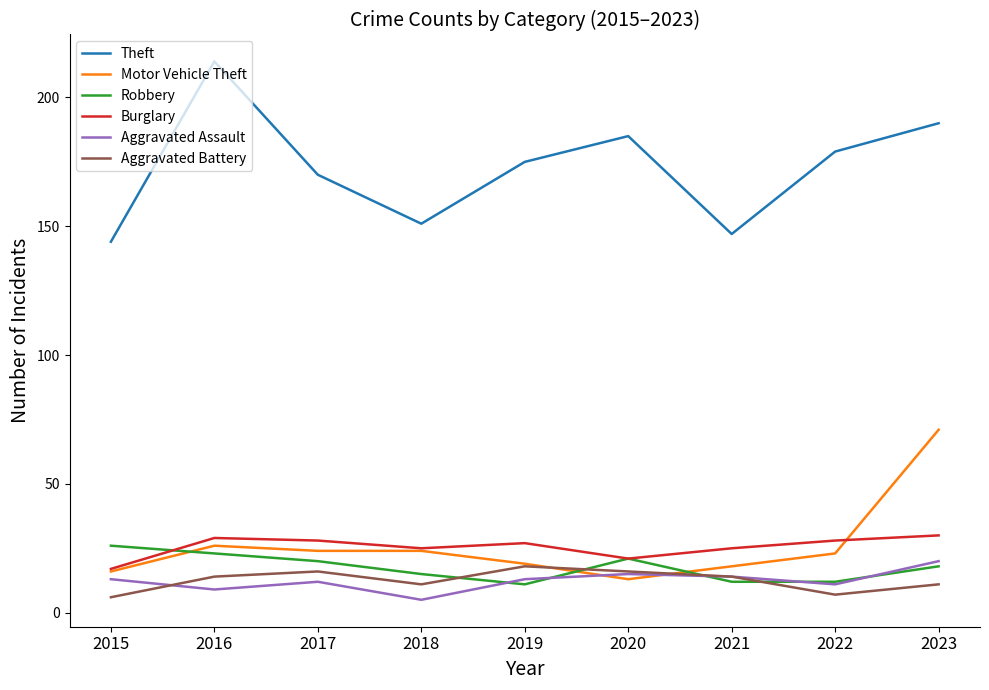

What is the difference between the Burglary values at 2021 and 2015?

8